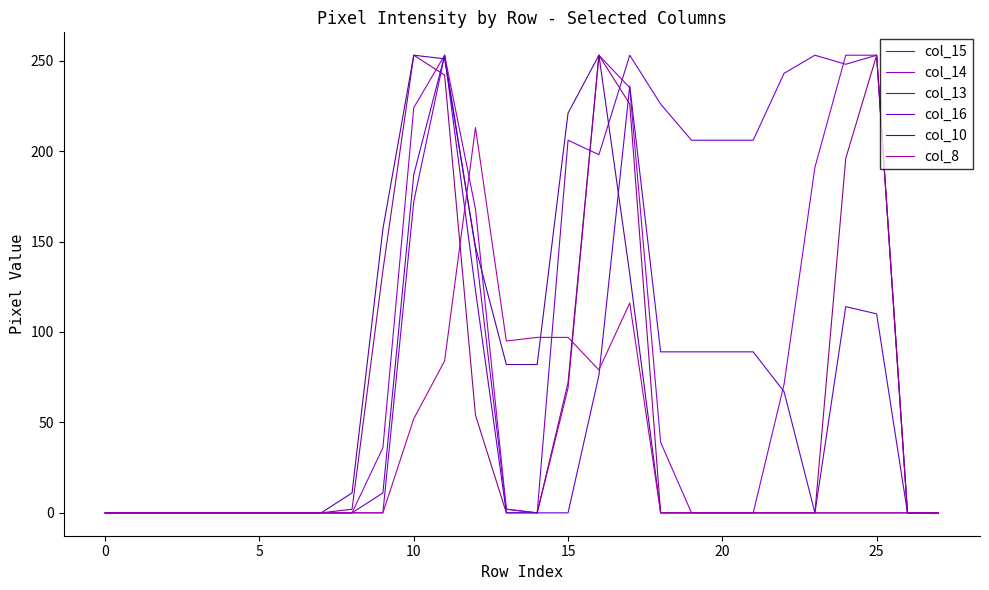

List the series in order of their peak value, lowest first.

col_8, col_15, col_14, col_13, col_16, col_10